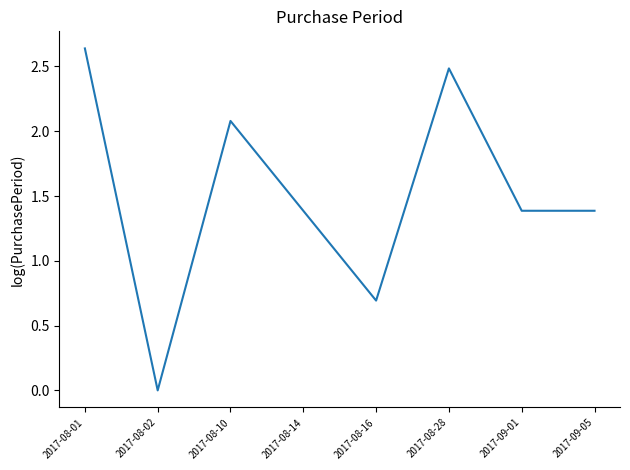

The chart shows a value of 2.5 at 2017-08-14. True or false?

False